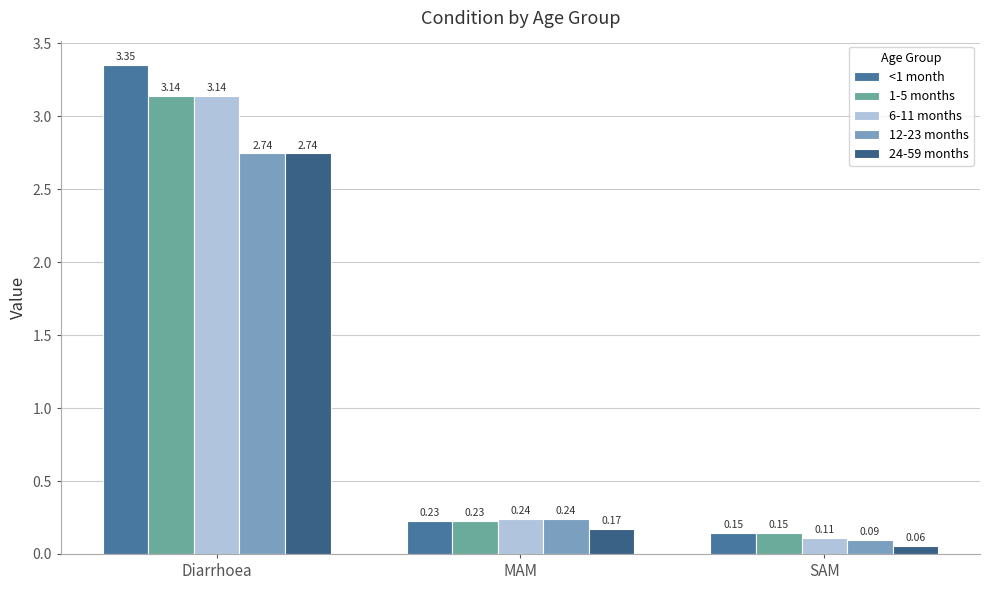

Which series has the largest total across all categories?

<1 month